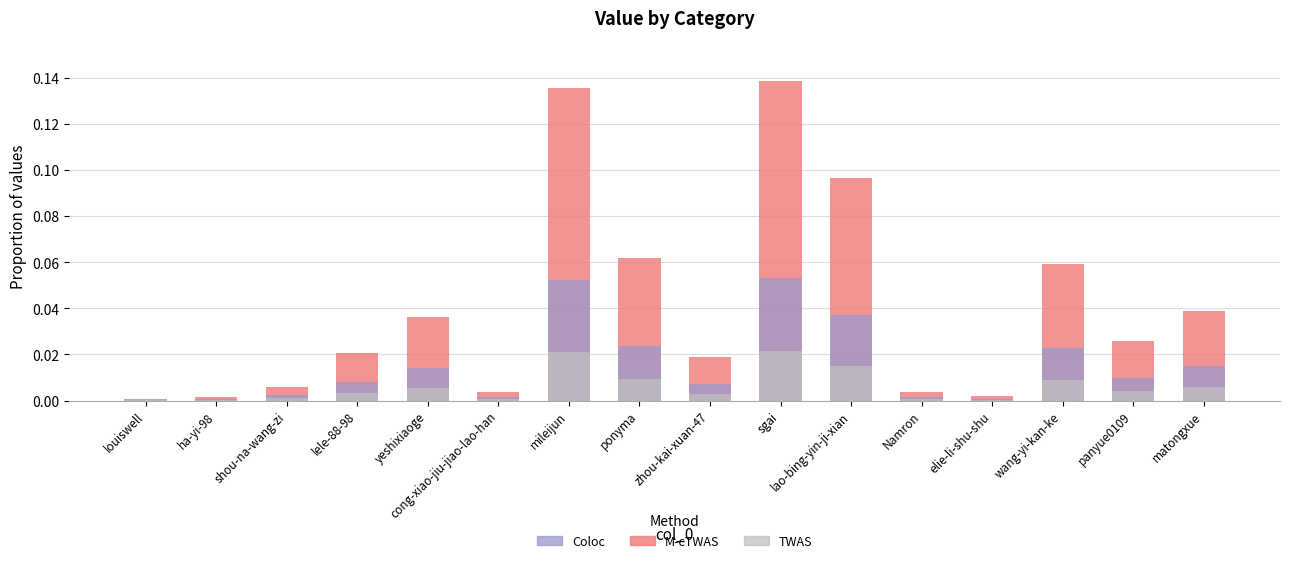

How many data points does each series have?

16